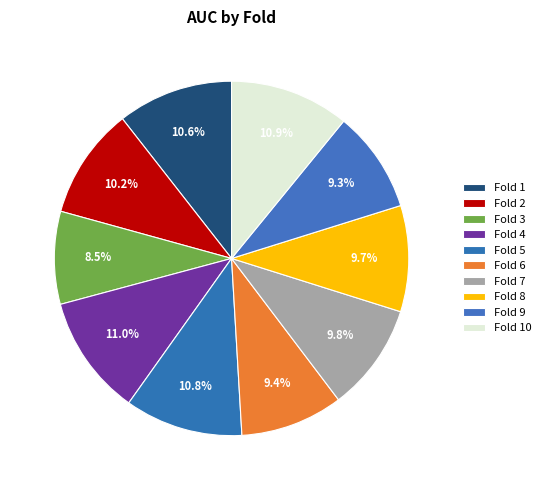

To the nearest percent, what percentage of the pie is Fold 1?

11%